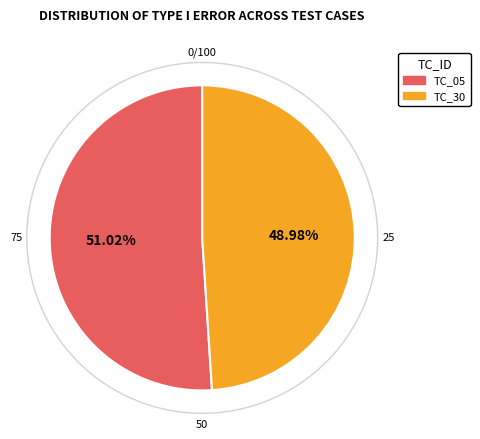

To the nearest percent, what is the difference between the TC_30 and TC_05 slice percentages?

2%